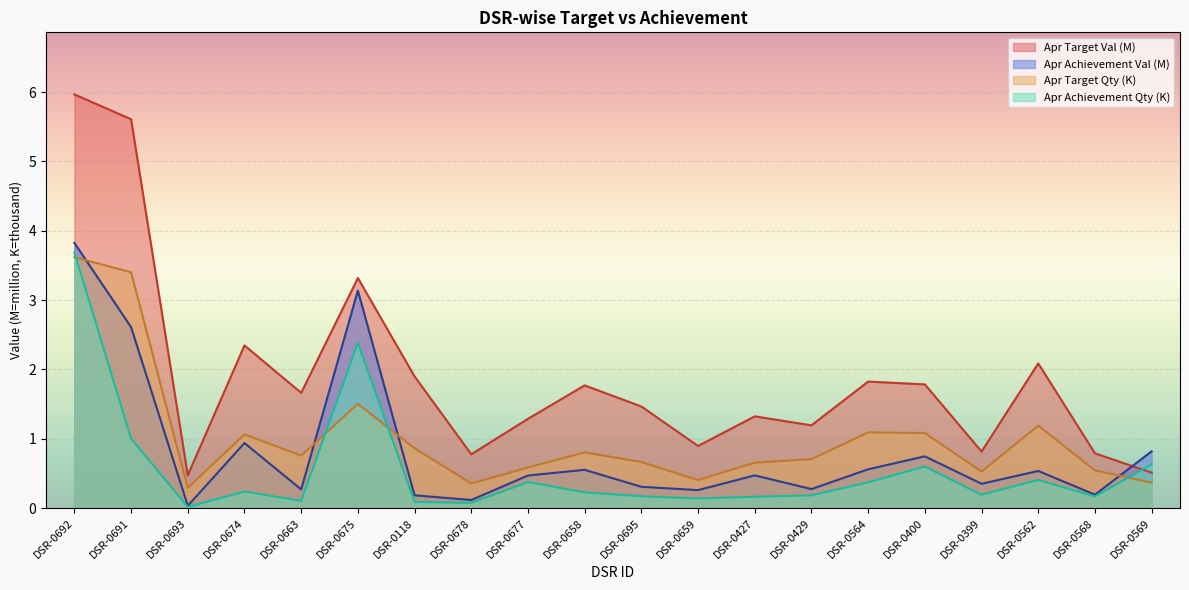

Rank the series at DSR-0674 from lowest to highest value.

Apr Achievement Qty (K), Apr Achievement Val (M), Apr Target Qty (K), Apr Target Val (M)